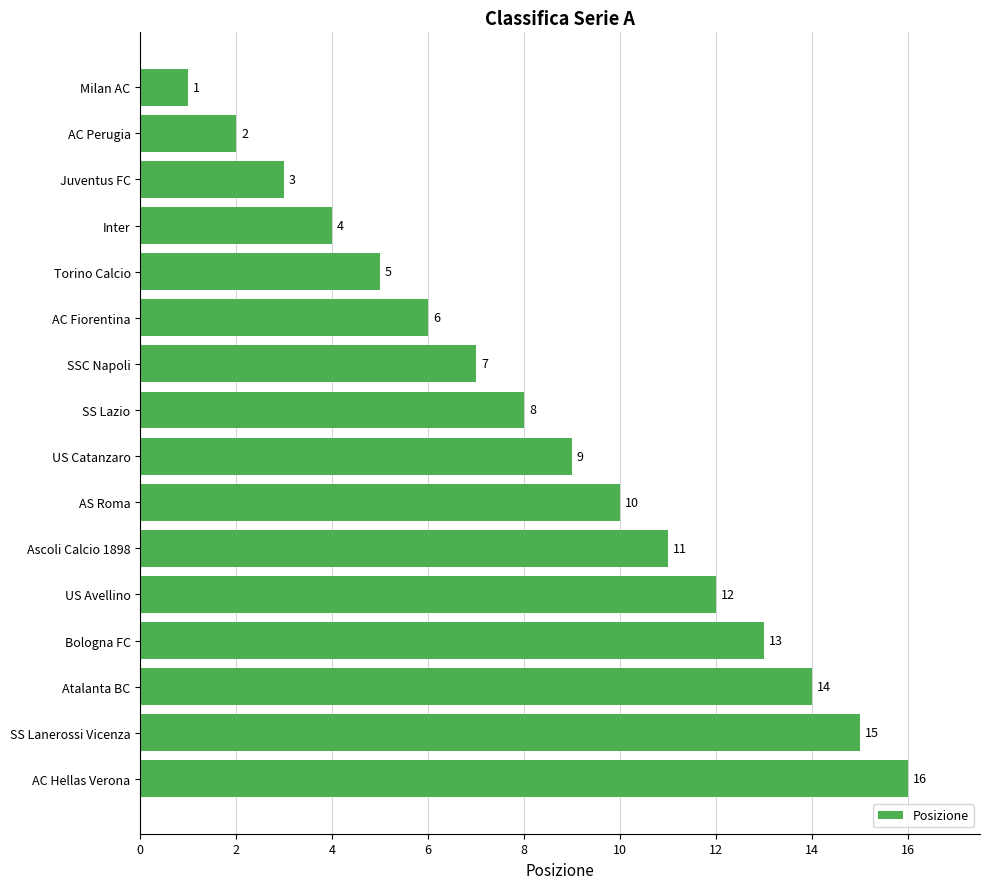

At which label is the value closest to 8?

SS Lazio